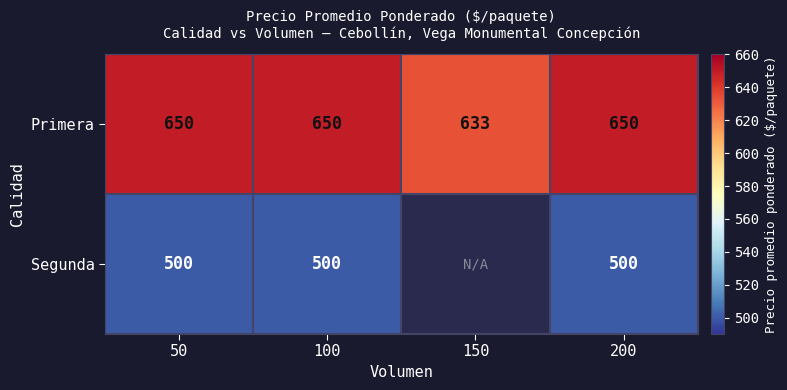

At how many categories does at least one series exceed 529?

4